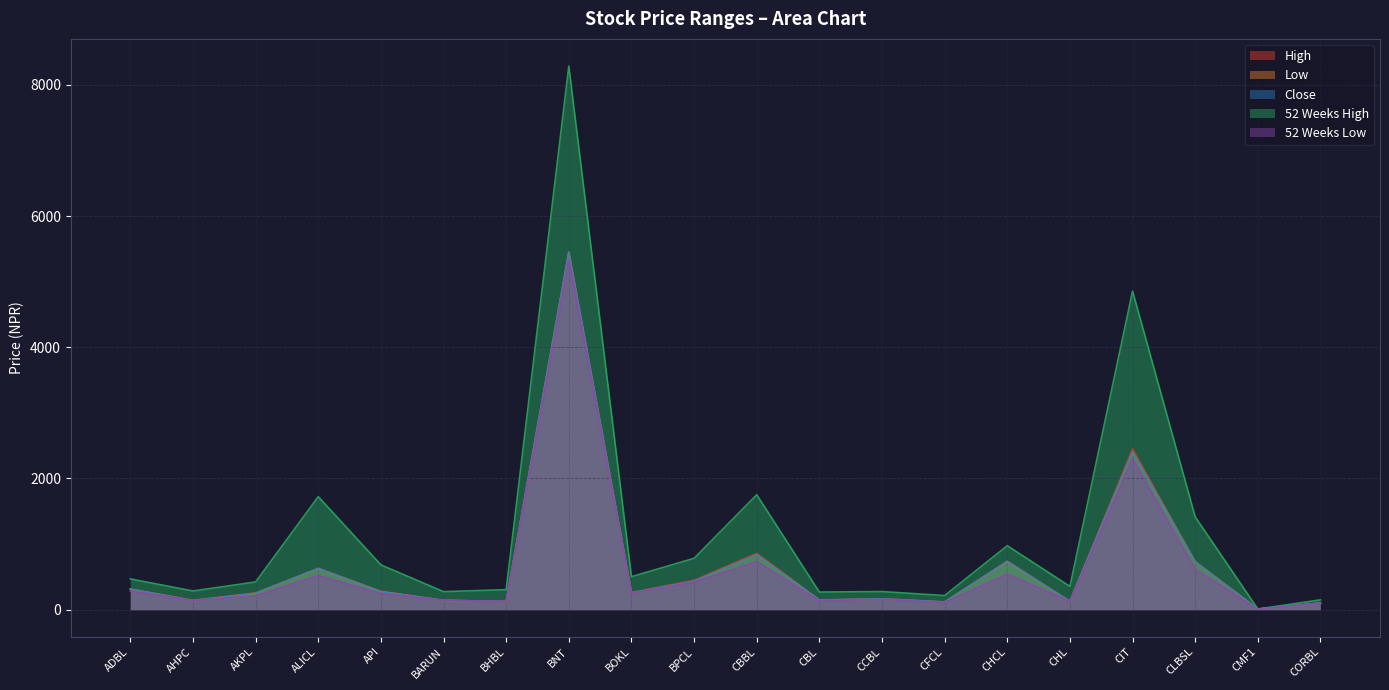

How many lines are shown in the chart?

5